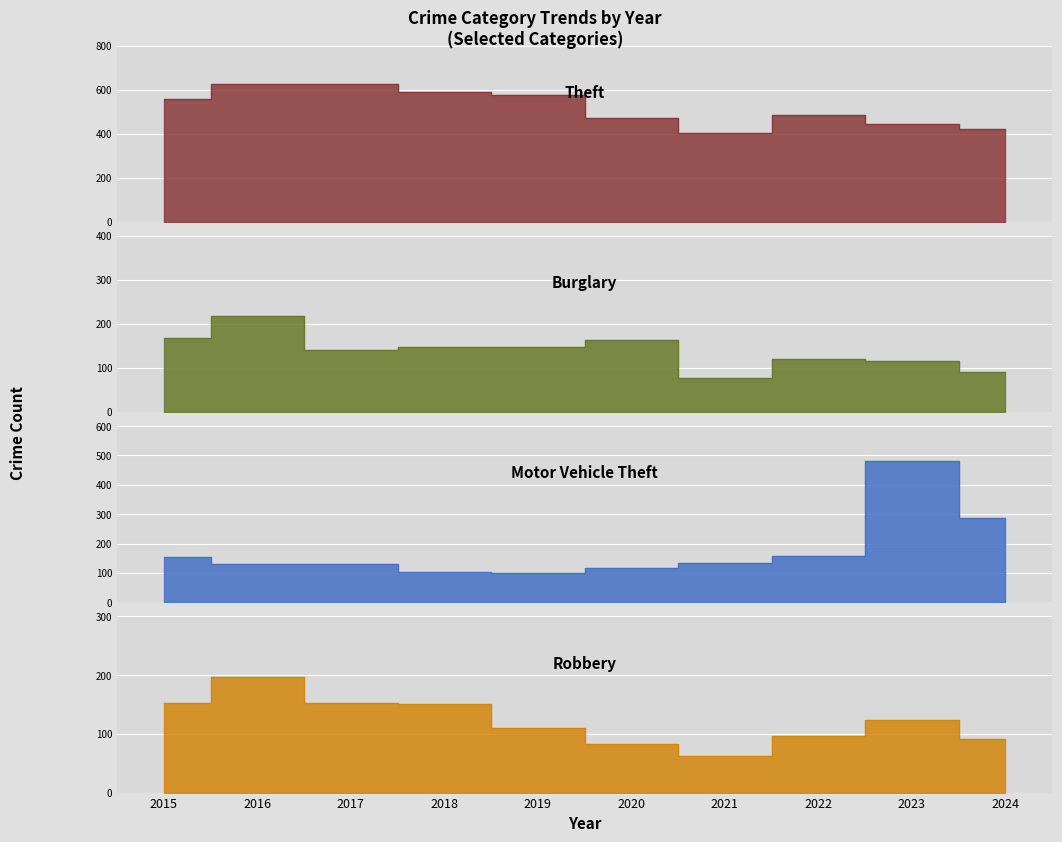

What is the lowest value of the Burglary series?

78